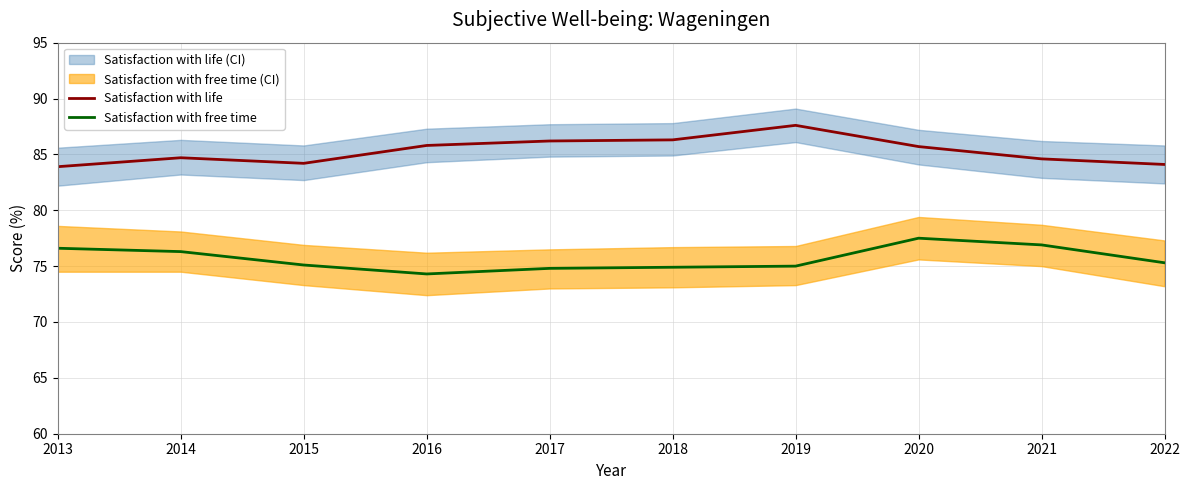

How many lines are shown in the chart?

2